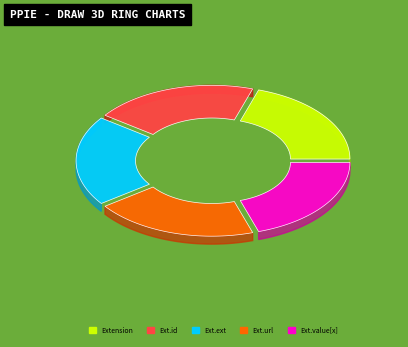

True or false: Extension accounts for 1% of the total.

False